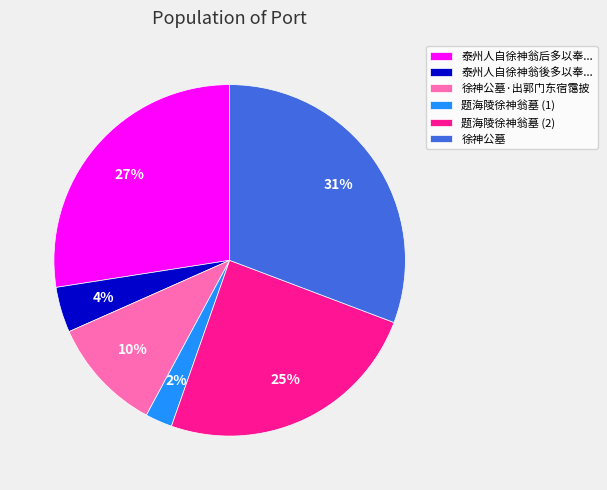

Combined, do 题海陵徐神翁墓 (1) and 泰州人自徐神翁后多以奉... account for over 50%?

No